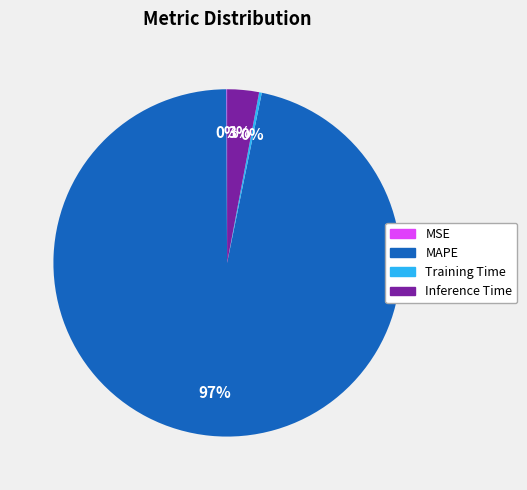

Which slice is the largest?

MAPE